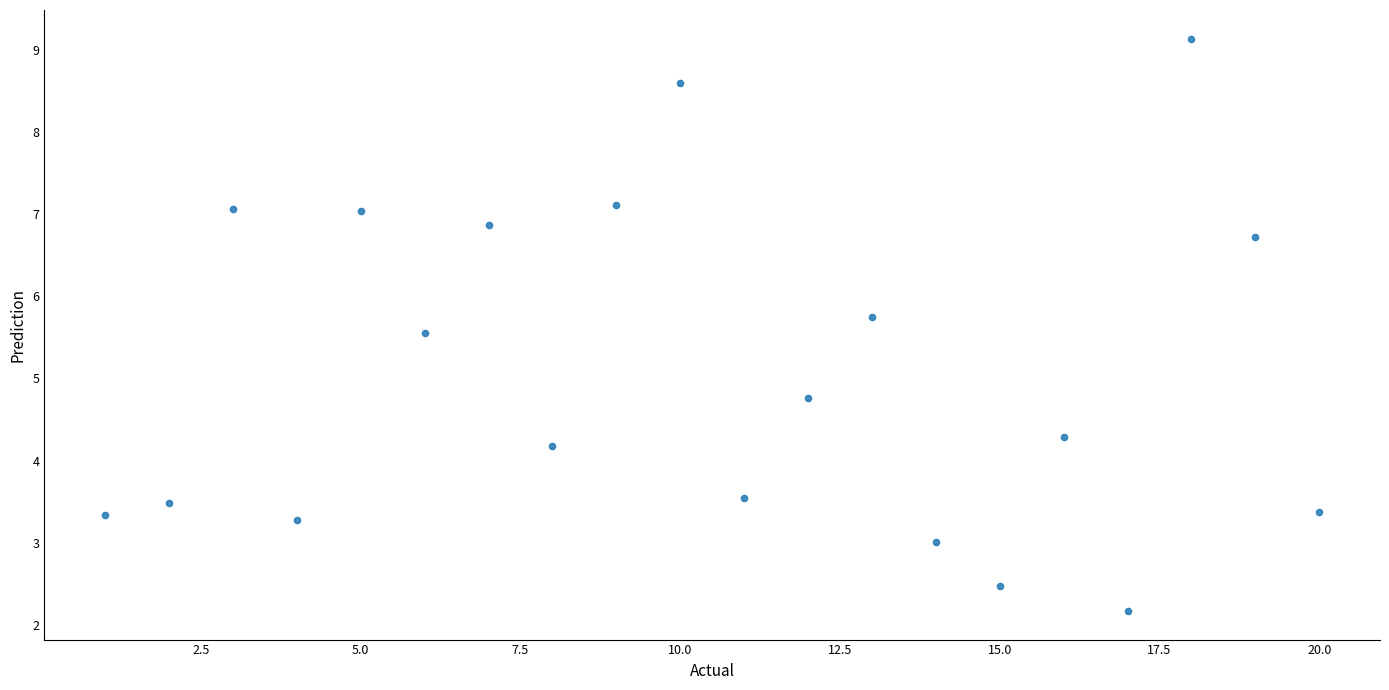

What is the range of X values (max minus min)?

19.0